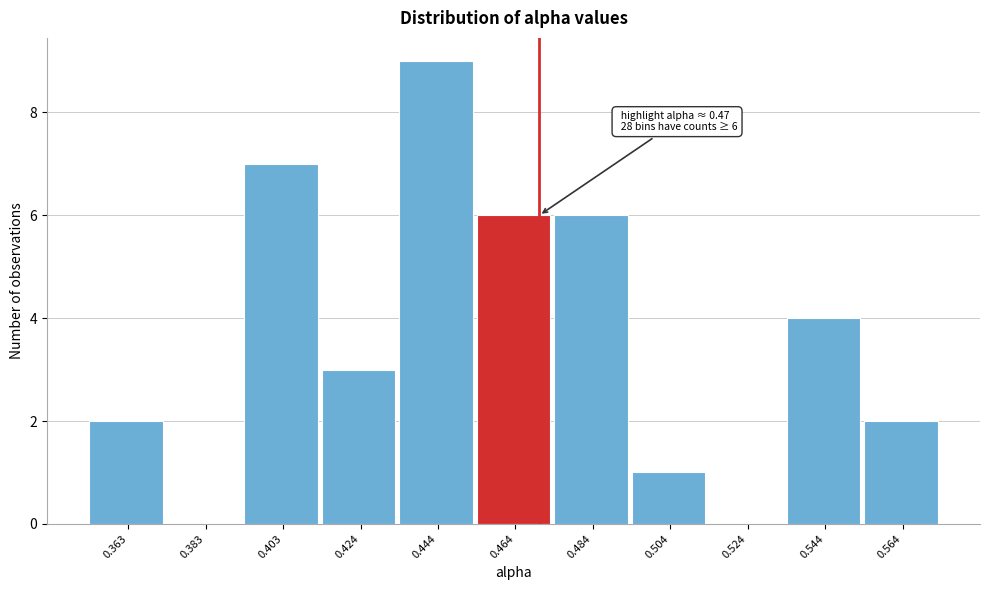

Over which range of the x-axis is the bar tallest?

0.435 to 0.455